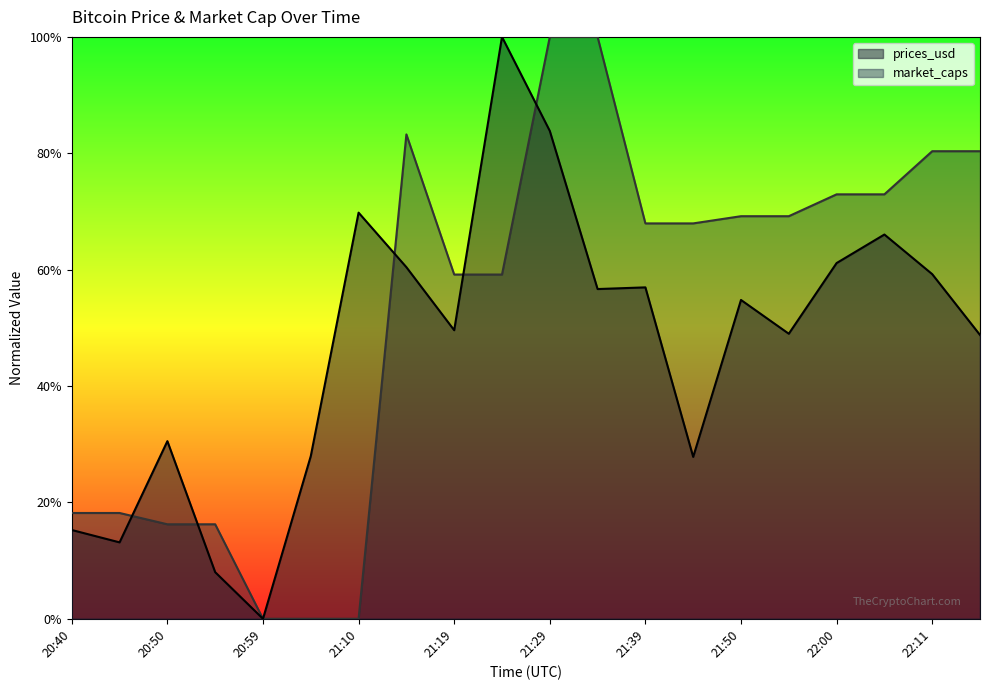

How many interior local peaks does the market_caps series have?

1